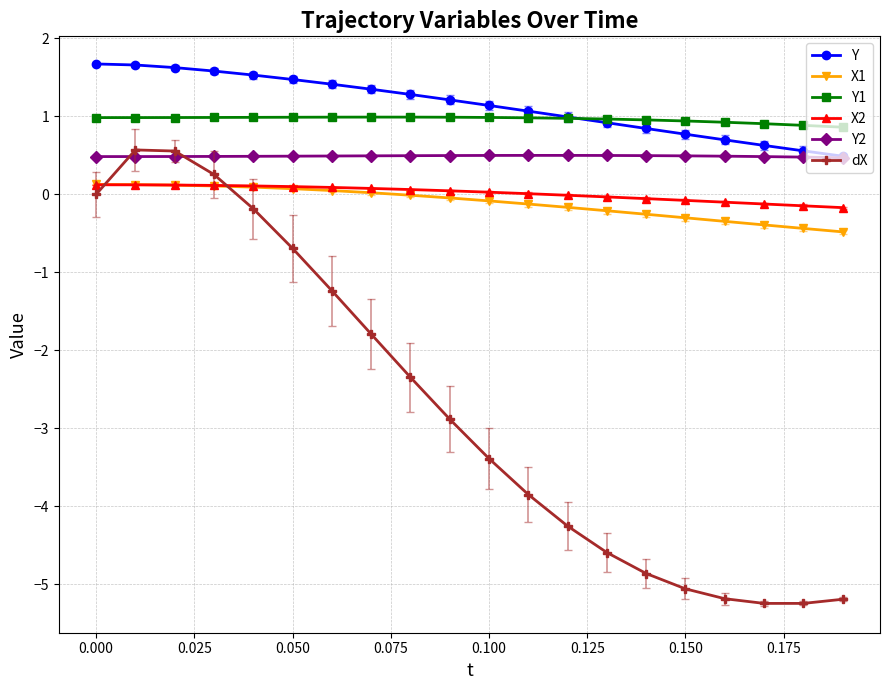

In dX, how many points are higher than both neighbors (excluding endpoints)?

1